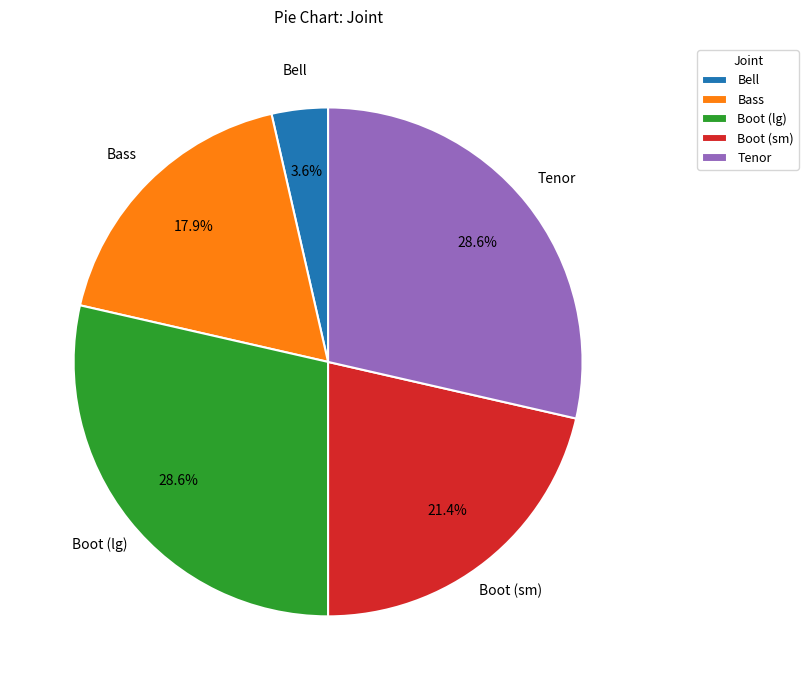

What is the smallest slice in the pie chart?

Bell